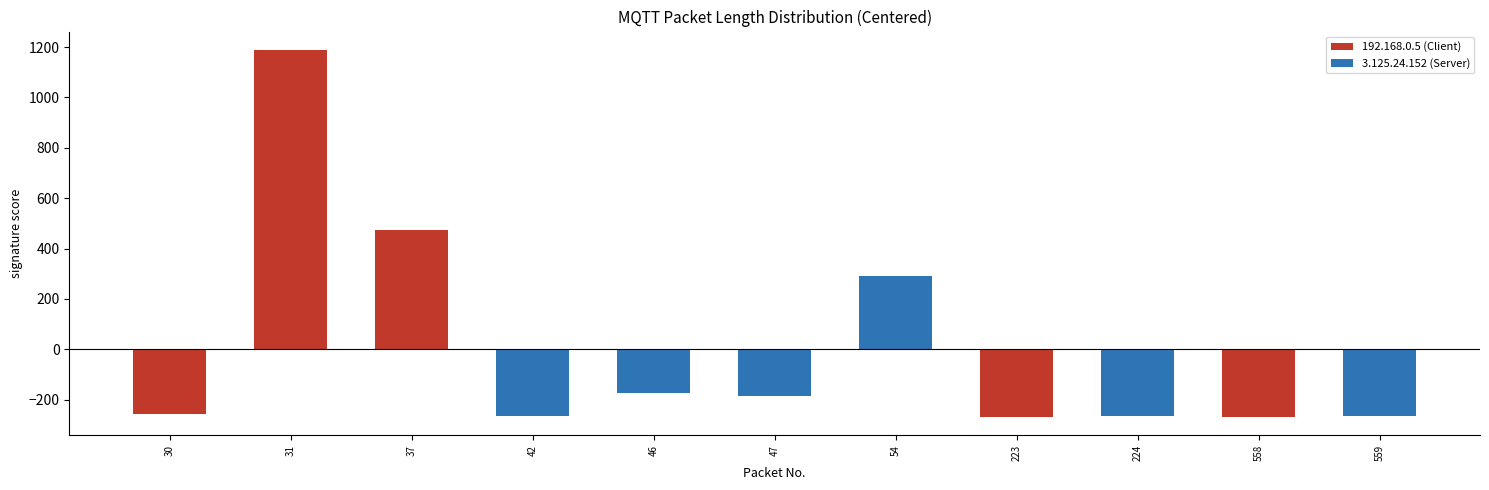

Which series changed the most between 37 and 558?

192.168.0.5 (Client)